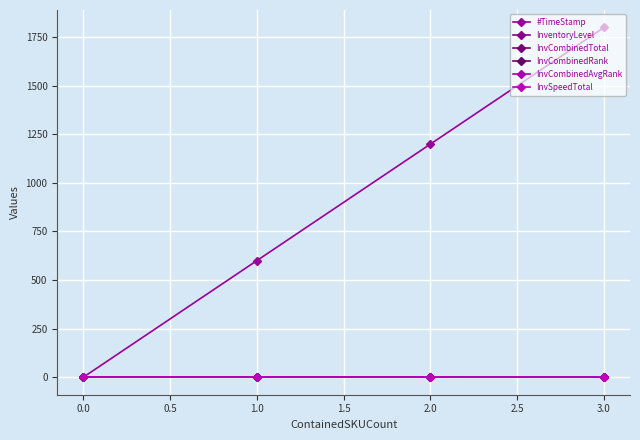

Does the chart have visible grid lines?

Yes